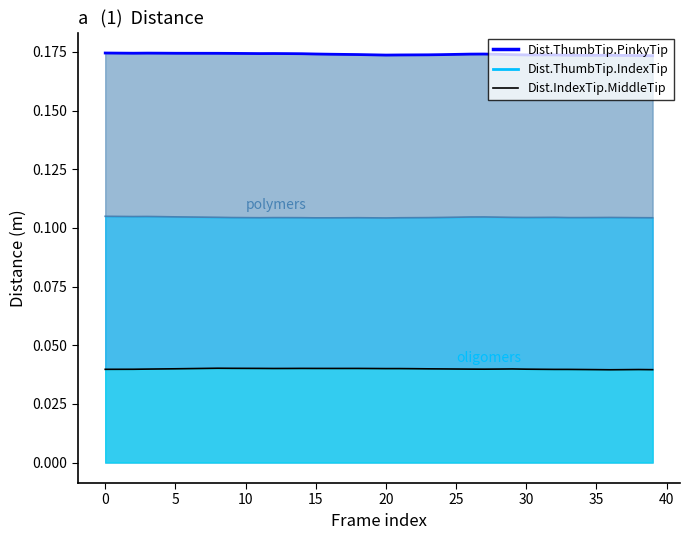

What is the sum of the values at 37 and 30?

0.1